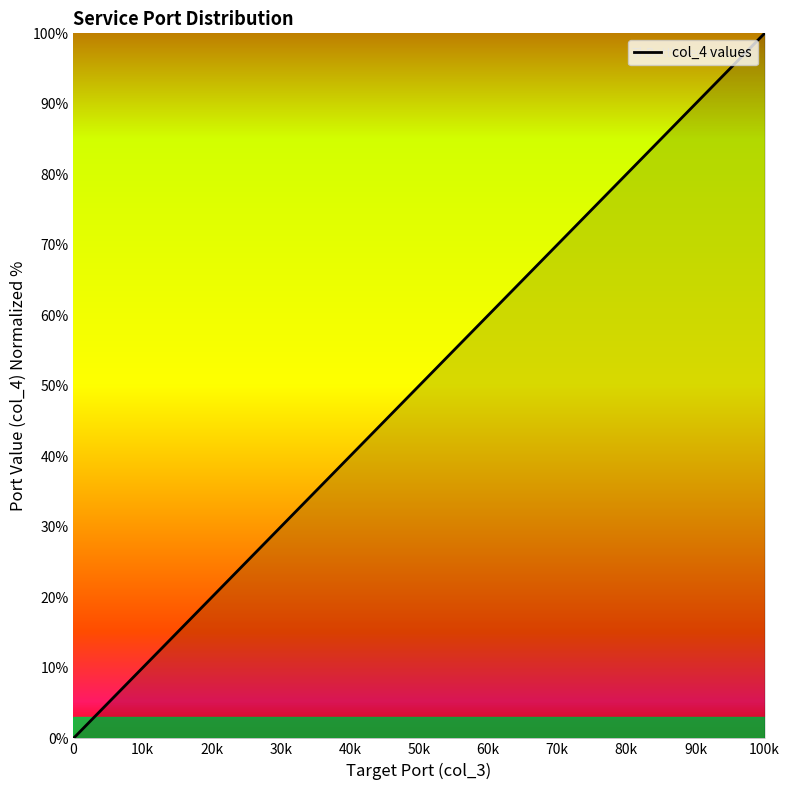

What is the value of the 5th point from the left?

0.7